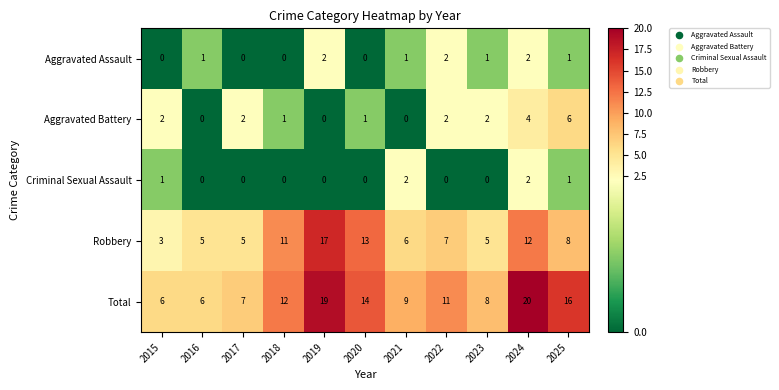

Rank the series at 2023 from lowest to highest value.

Criminal Sexual Assault, Aggravated Assault, Aggravated Battery, Robbery, Total